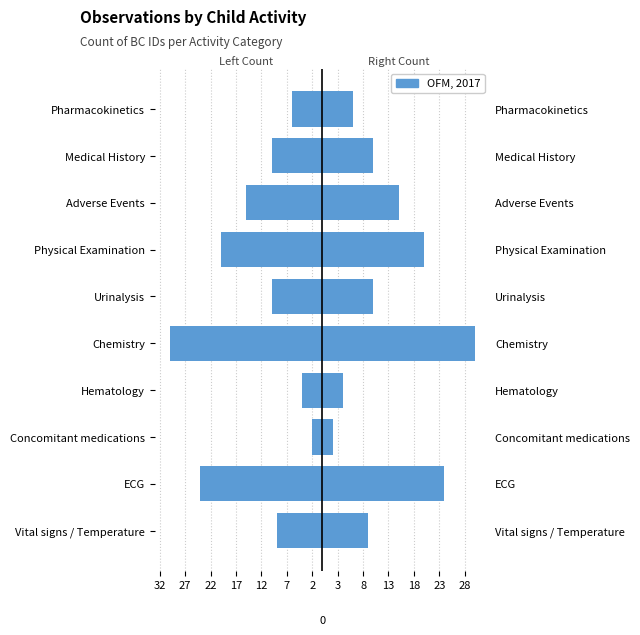

How many bars are there in total?

10